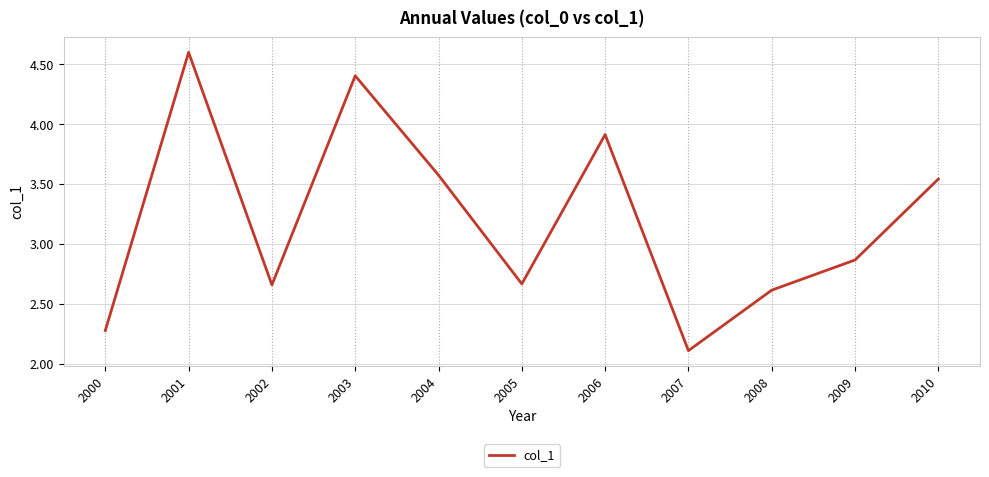

What is the difference between the second highest and minimum values?

2.3